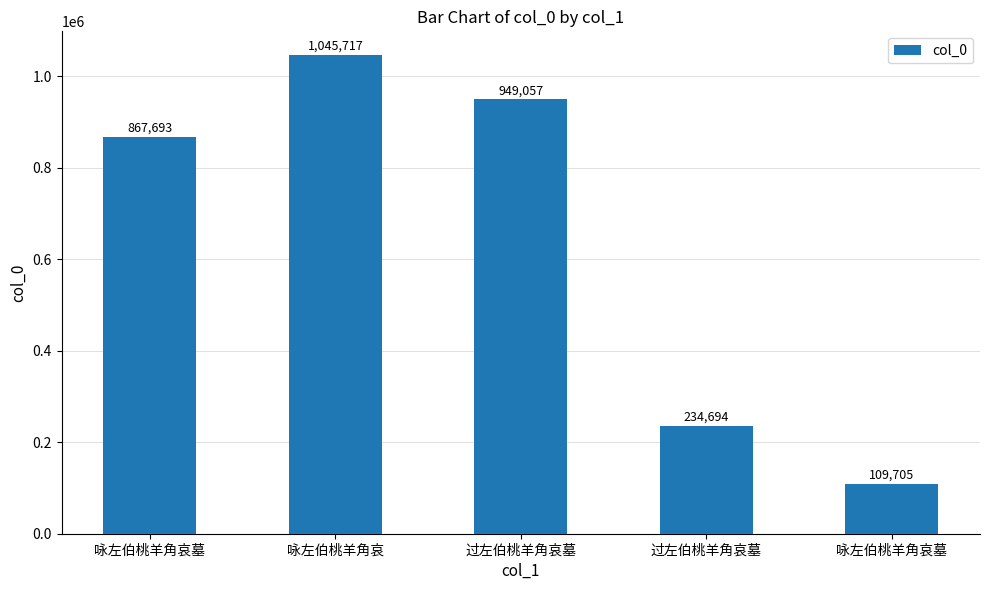

Are the bars horizontal?

No